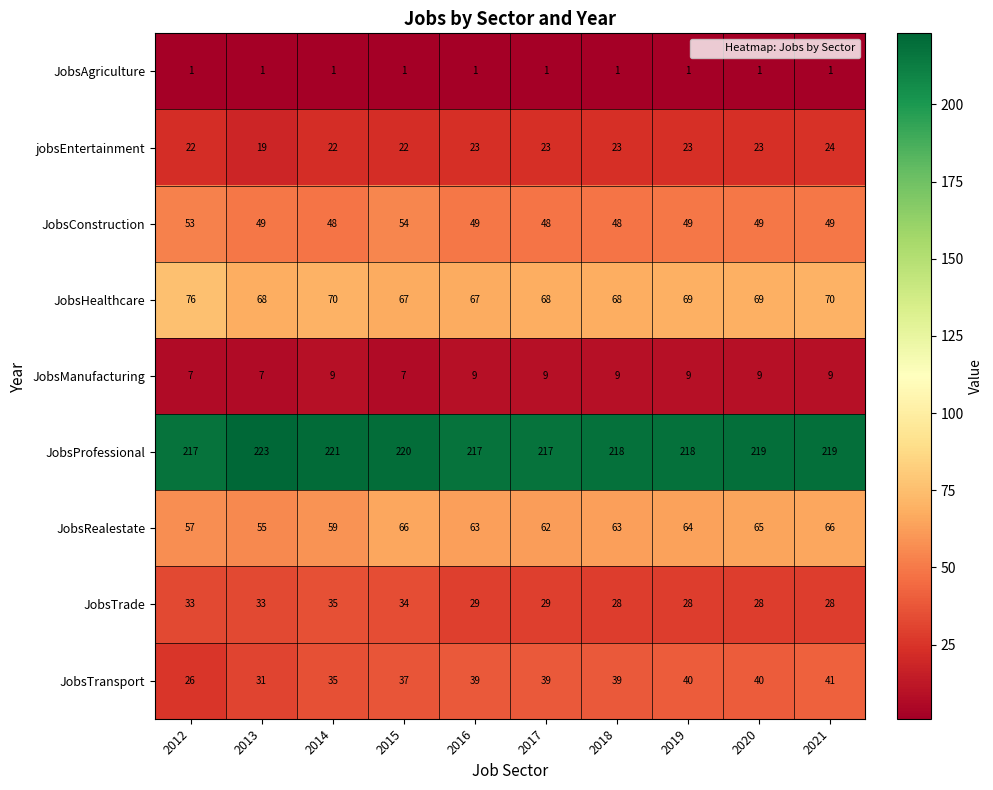

The value of jobsEntertainment at 2019 is 10. True or false?

False